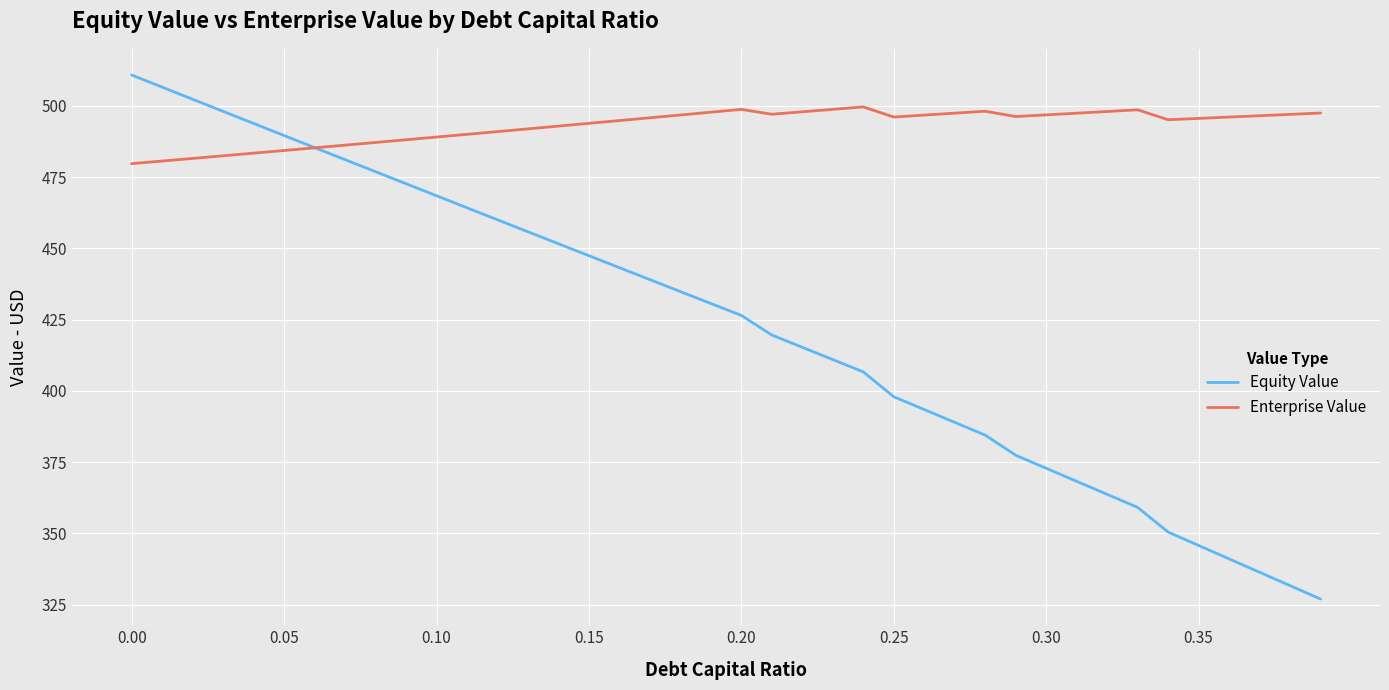

Rank the series by their average value, from lowest to highest.

Equity Value, Enterprise Value